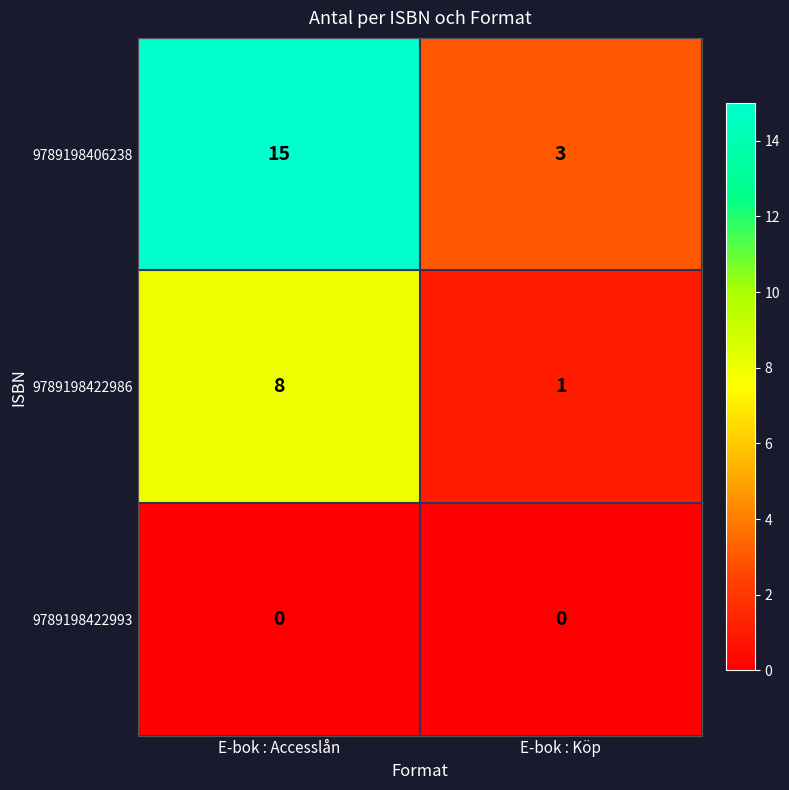

Reading left to right, list all the values displayed in this chart.

9789198406238: E-bok : Accesslån=15	E-bok : Köp=3
9789198422986: E-bok : Accesslån=8	E-bok : Köp=1
9789198422993: E-bok : Accesslån=0	E-bok : Köp=0